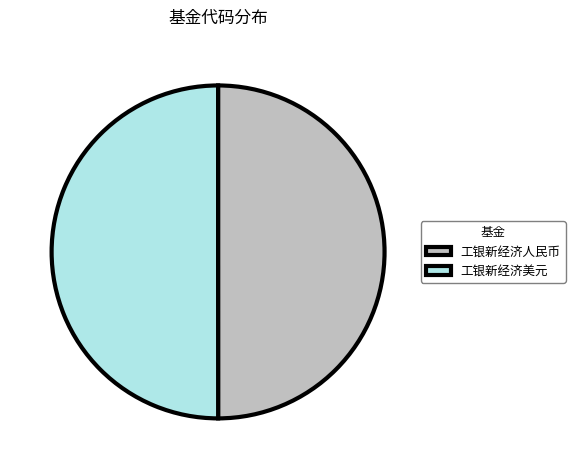

Do 工银新经济人民币 and 工银新经济美元 together represent more than half of the pie?

Yes